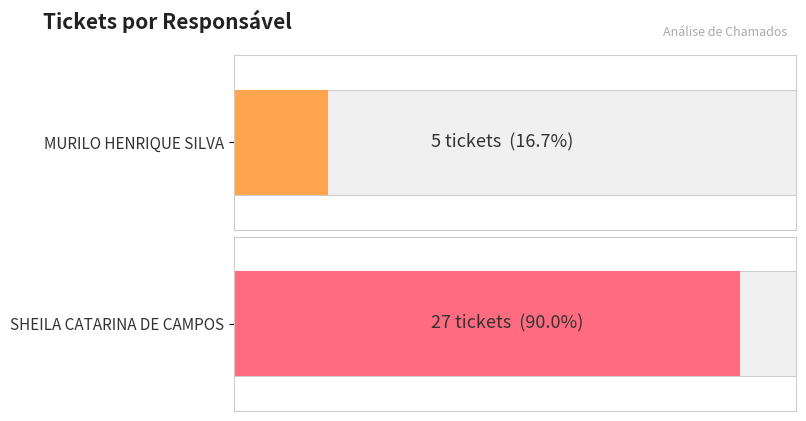

The value at SHEILA CATARINA DE CAMPOS is 9. True or false?

False